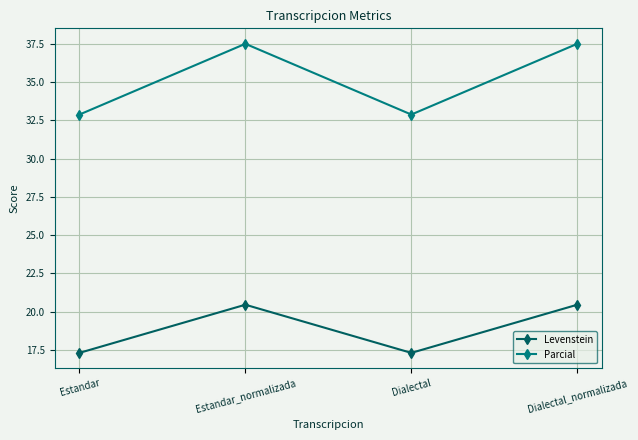

What is the minimum value for Parcial?

32.9